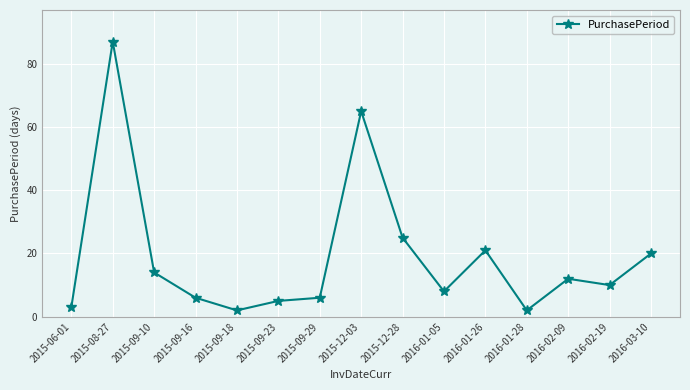

At which label is the value closest to 44?

2015-12-28